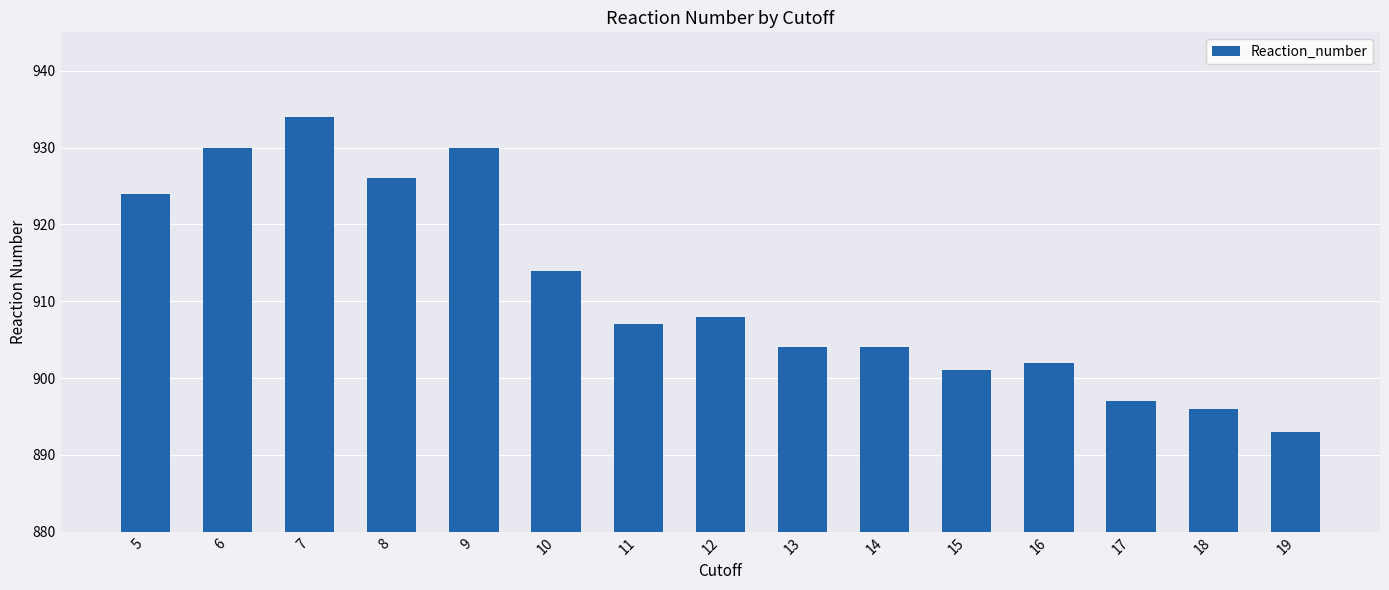

Which label corresponds to the smallest value in the chart?

19